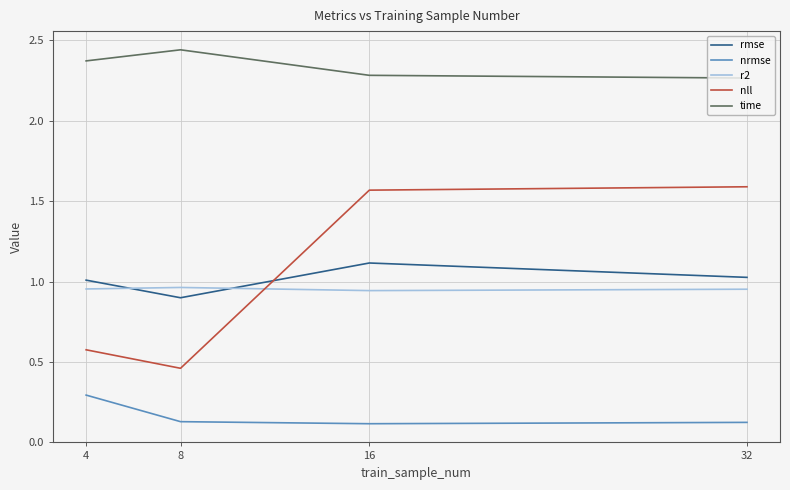

Which category has the highest value across all series?

8